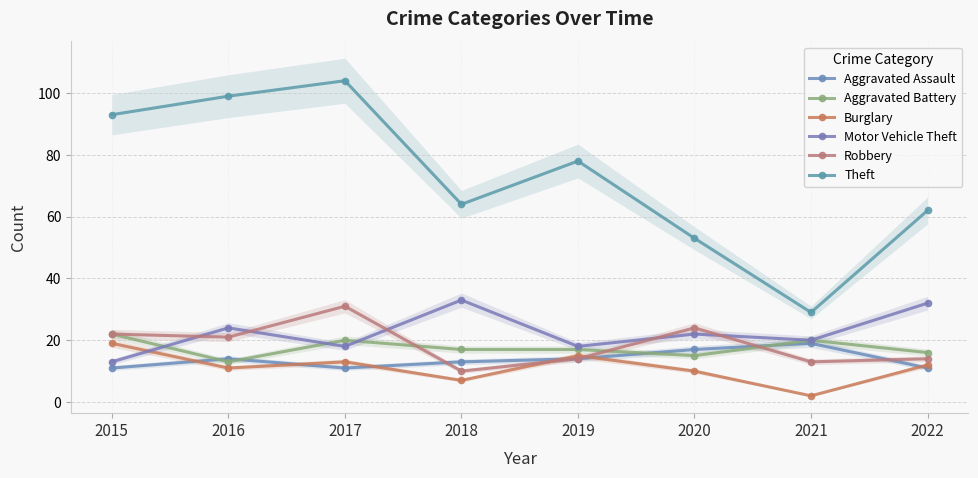

Where does the Robbery series first go above 21?

2015